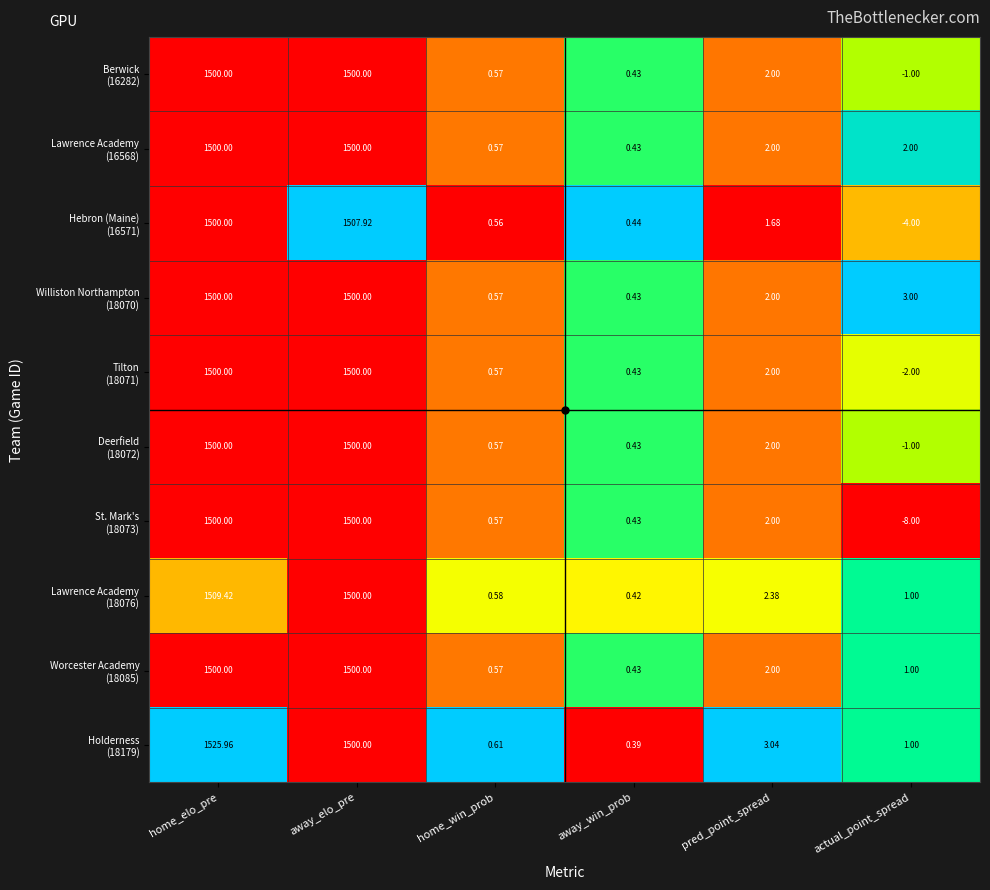

At how many categories does at least one series exceed 0?

6